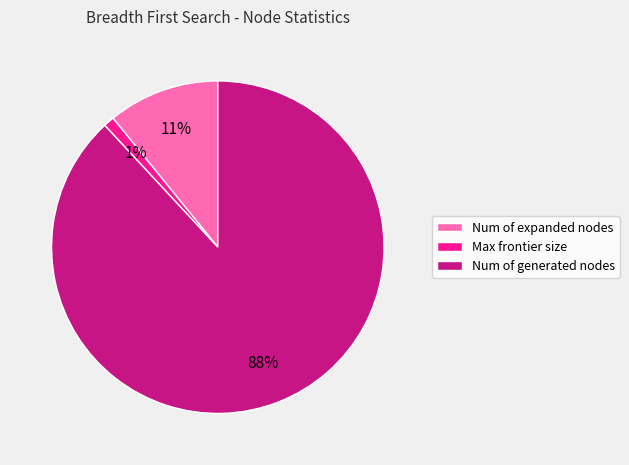

What is the ratio of the value at Max frontier size to the value at Num of expanded nodes?

0.1